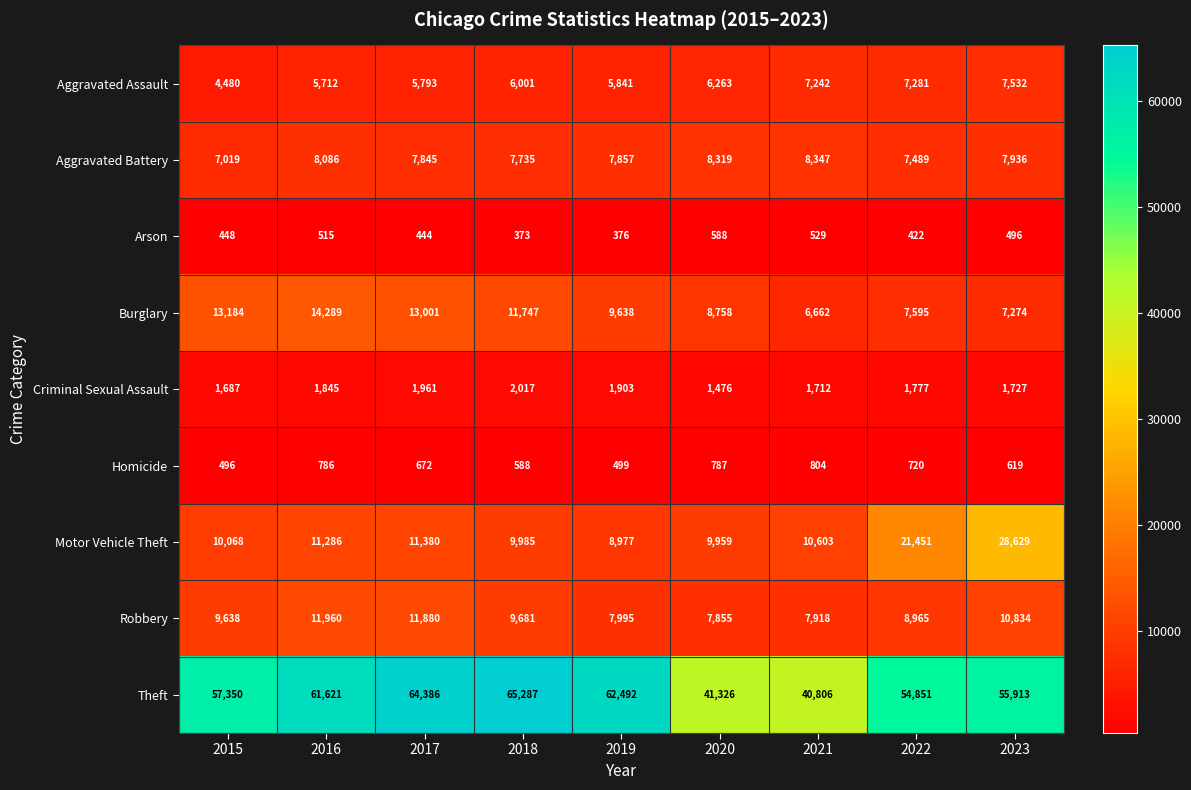

The Aggravated Battery series shows 13581 at 2016. True or false?

False